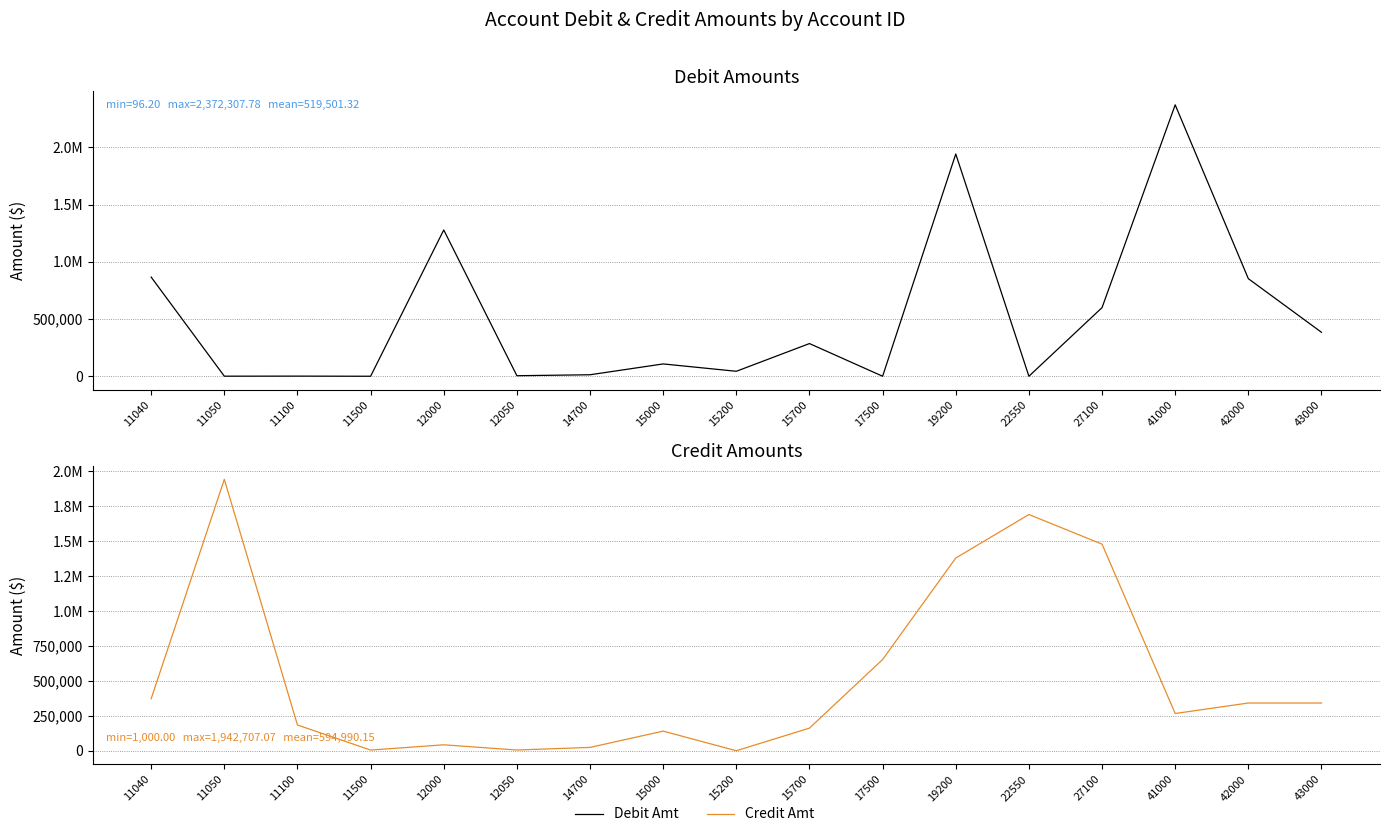

What is the highest value of the Debit Amt series?

2372307.8